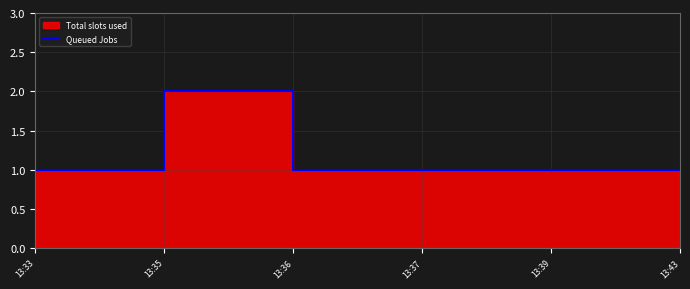

Rank the categories by value from lowest to highest.

13:33, 13:36, 13:37, 13:39, 13:43, 13:35